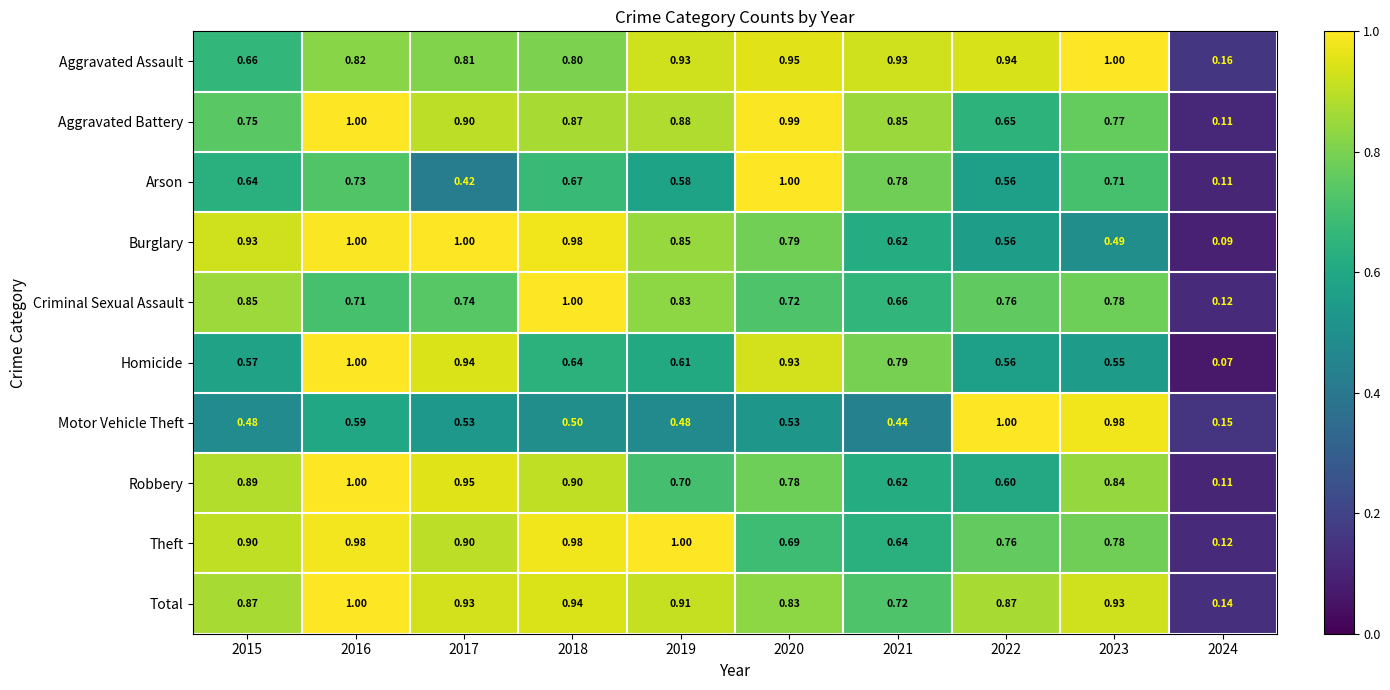

Count the number of data series in this chart.

10